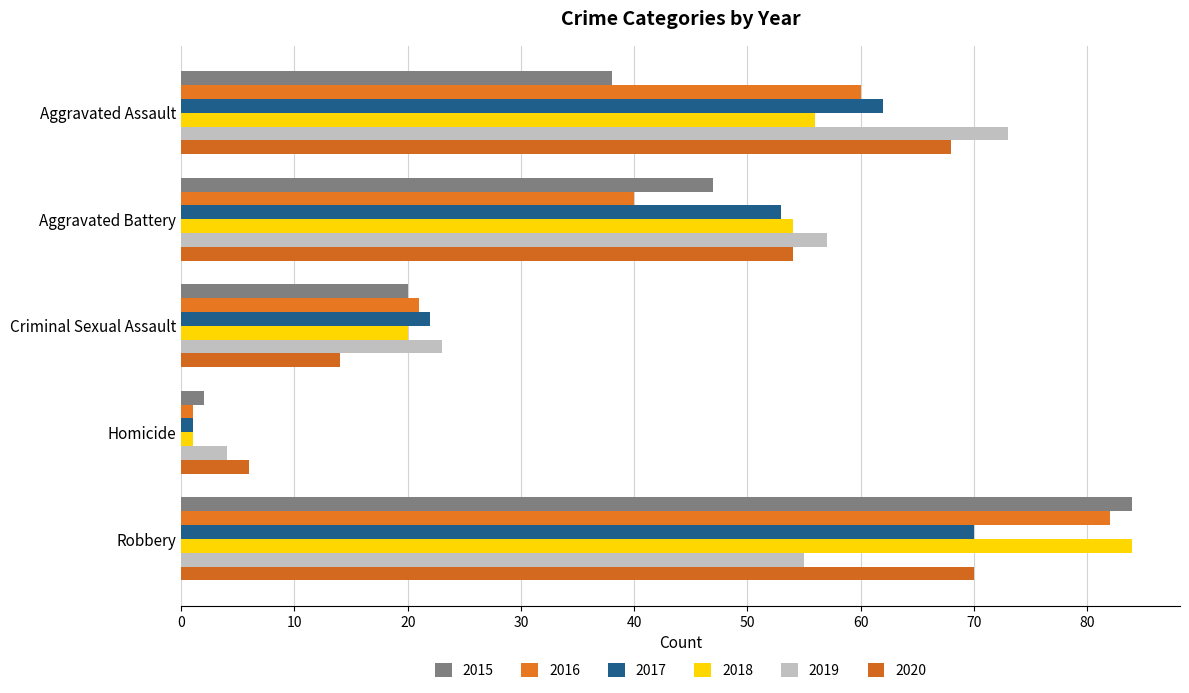

How many distinct data groups are displayed?

6